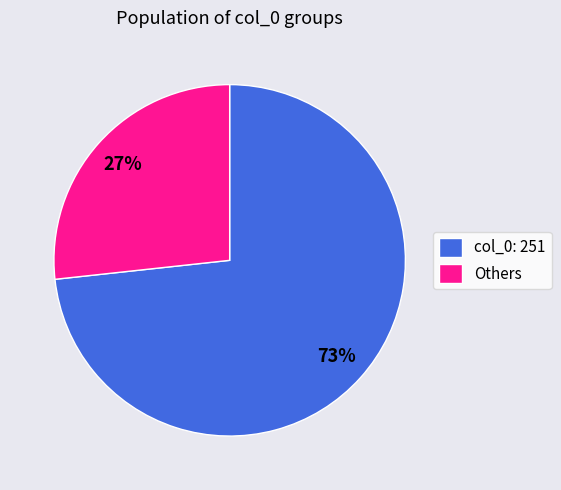

What percentage is the col_0: 251 slice, to the nearest percent?

73%